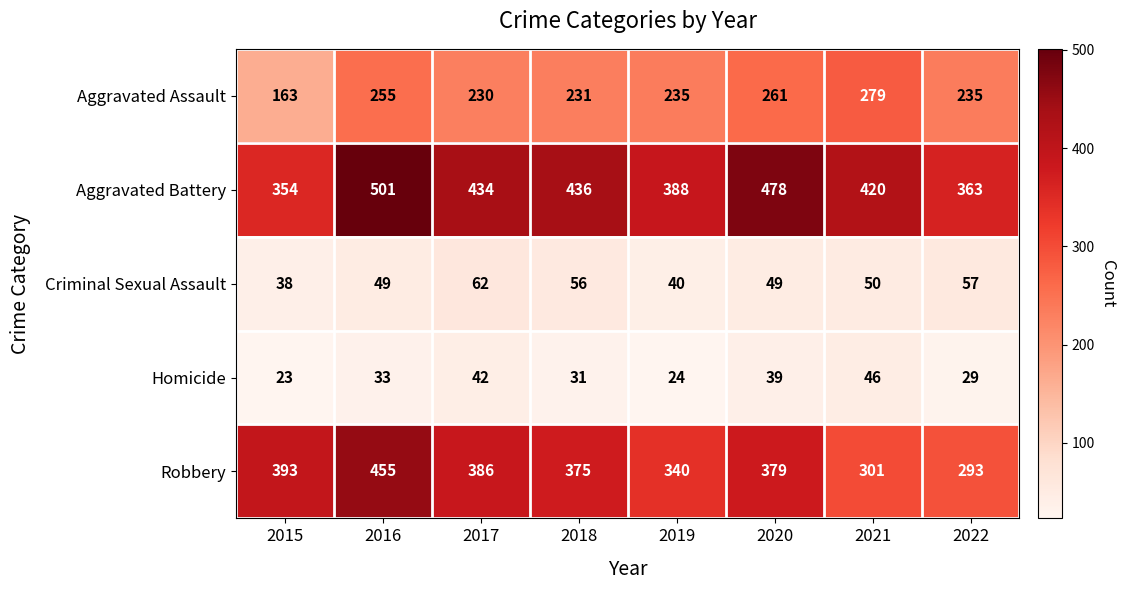

Which series has the largest total across all categories?

Aggravated Battery